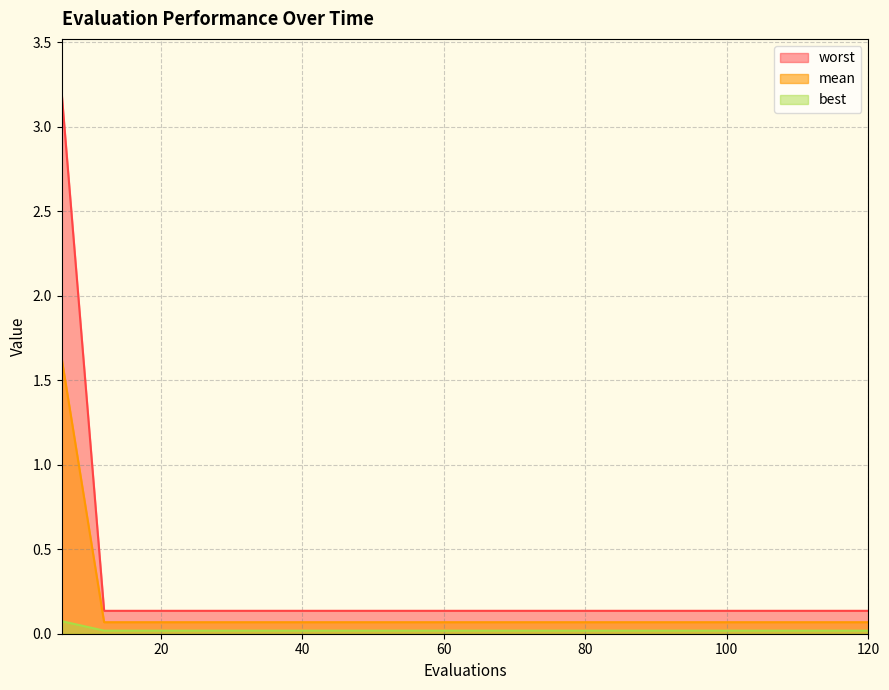

True or false: worst has more than 0 interior local peaks.

False